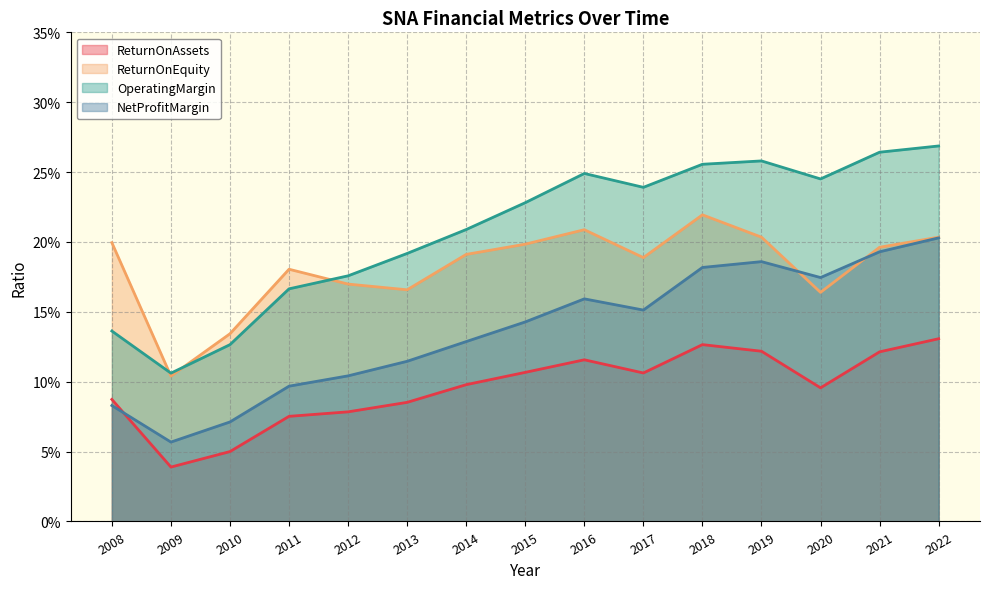

What is the approximate value of ReturnOnAssets at 2015?

0.1